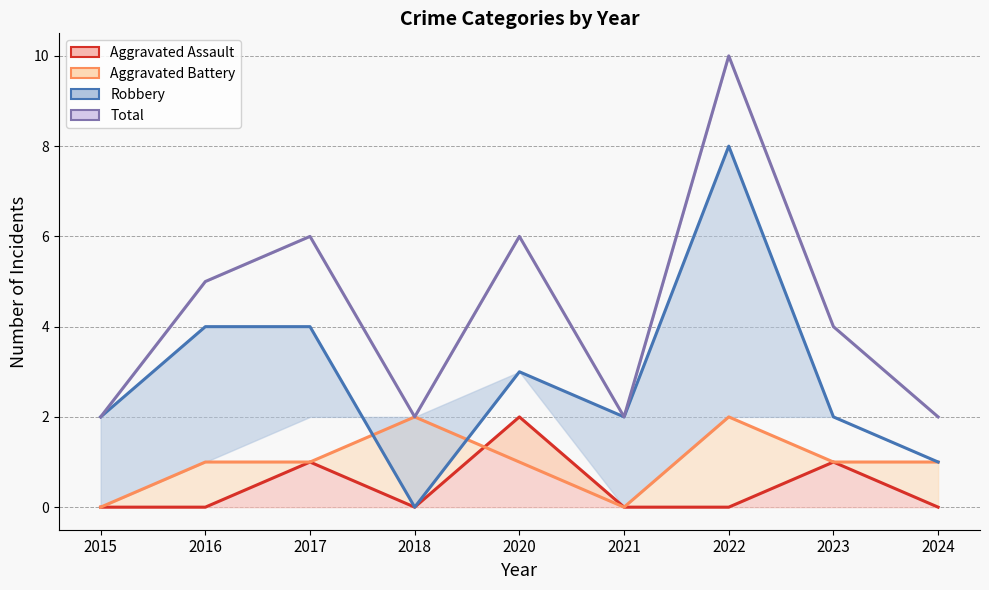

True or false: Aggravated Battery has a value of 1 at 2018.

False